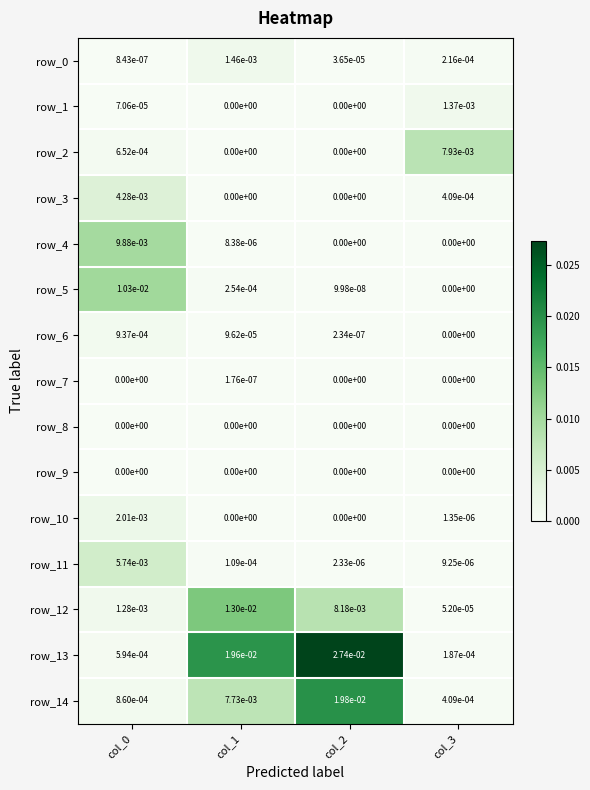

The value of row_13 at col_0 is 0.0. True or false?

True